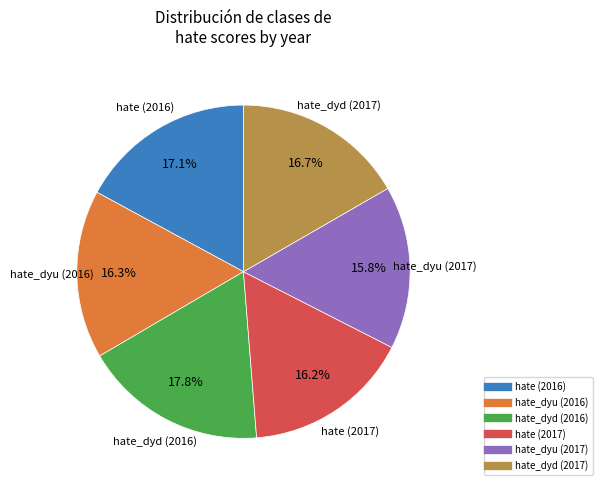

Is there any slice that represents more than half of the pie?

No